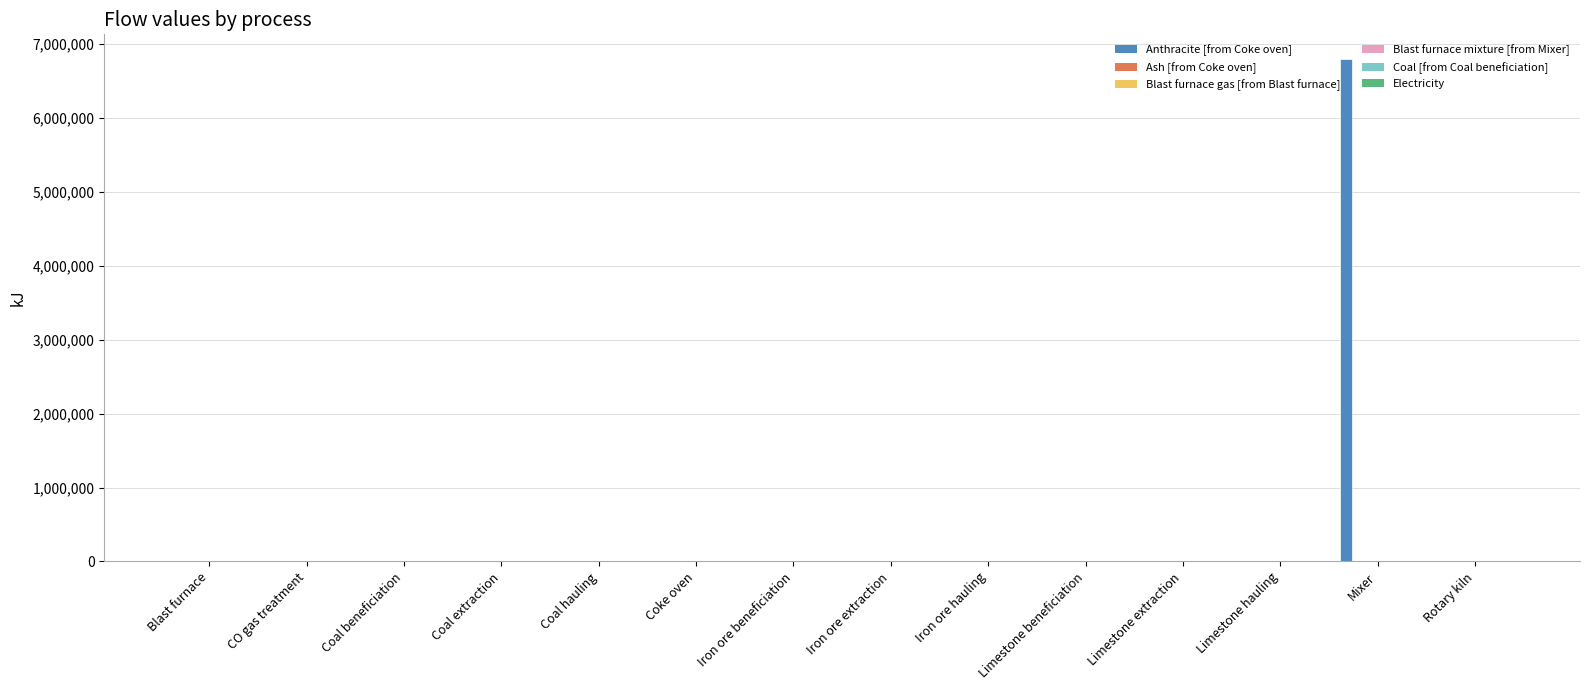

How many data points does each series have?

14